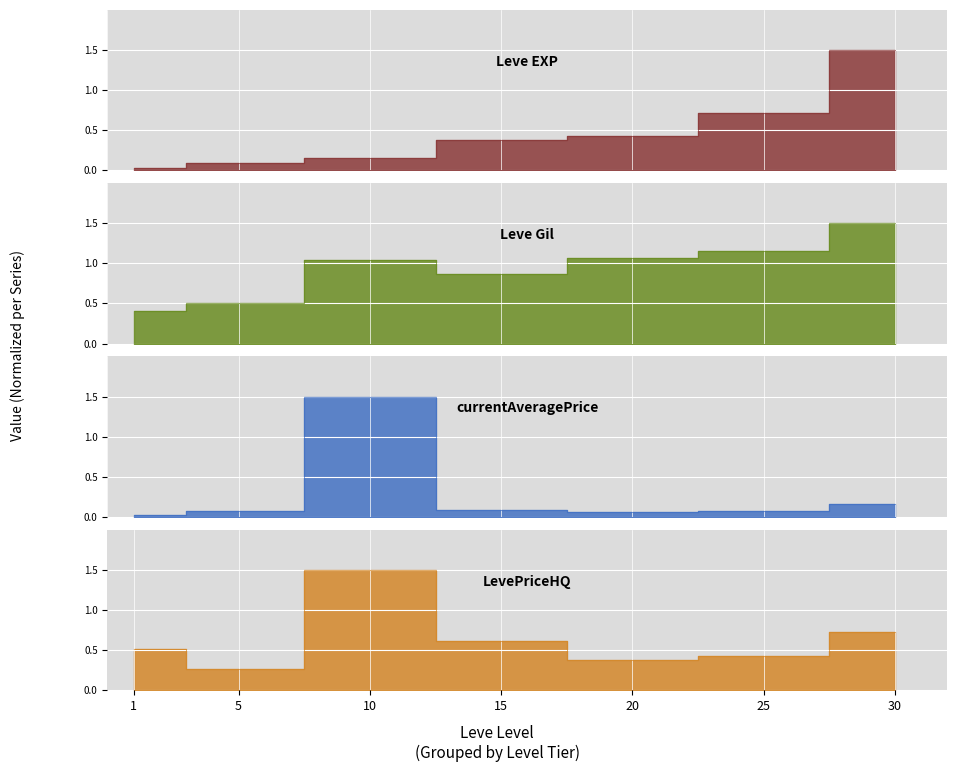

True or false: Leve EXP and LevePriceHQ intersect in this chart.

True